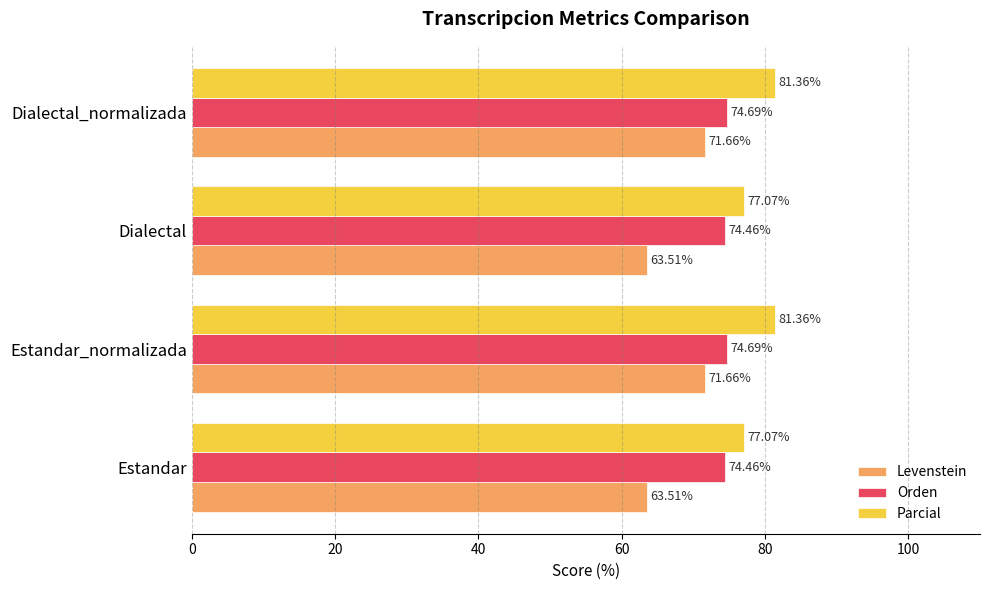

Which series has the widest spread of values?

Levenstein